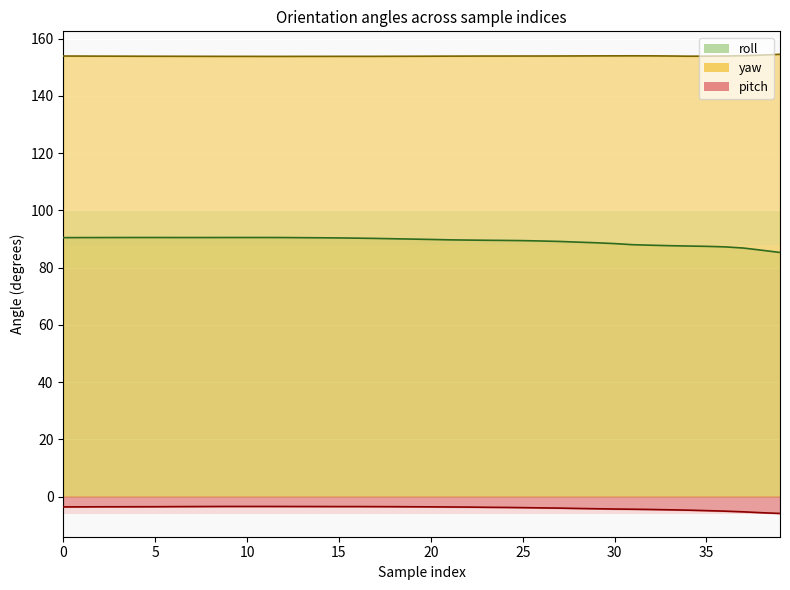

Read the pitch value at 16.

-3.5